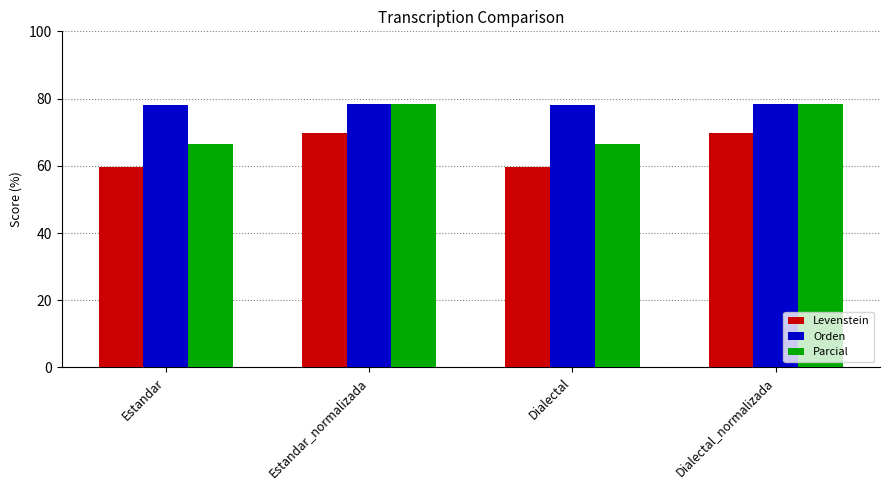

How many values in the Levenstein series are below 69?

2